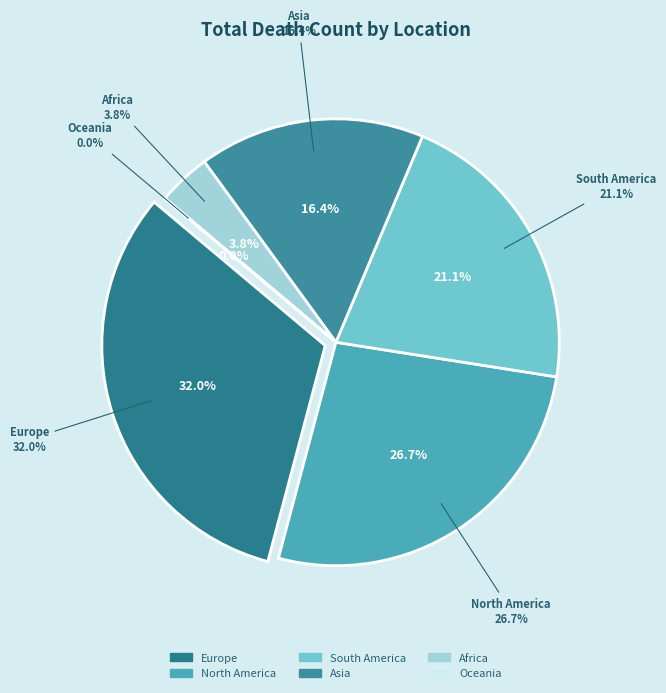

Which category has the biggest portion of the pie?

Europe